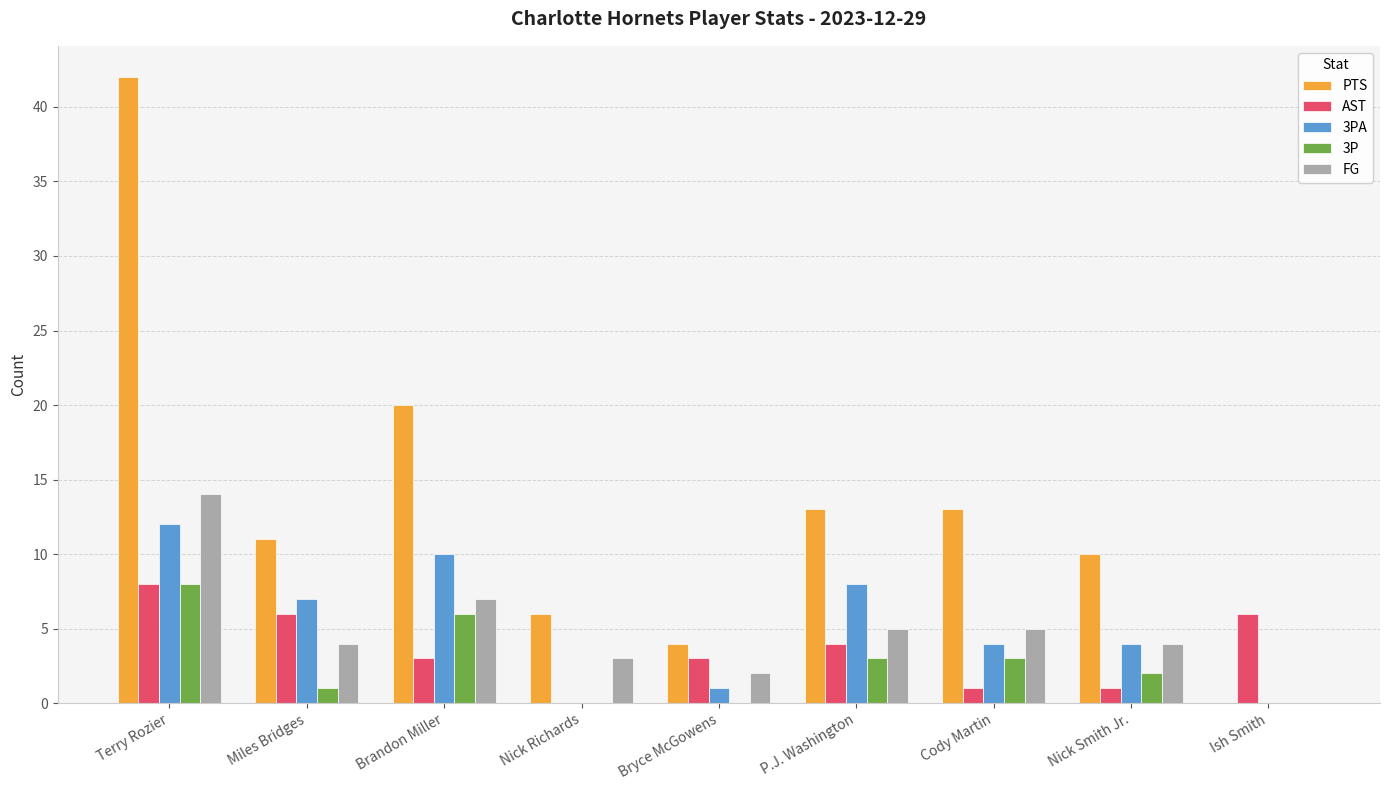

How many groups of bars are there?

9